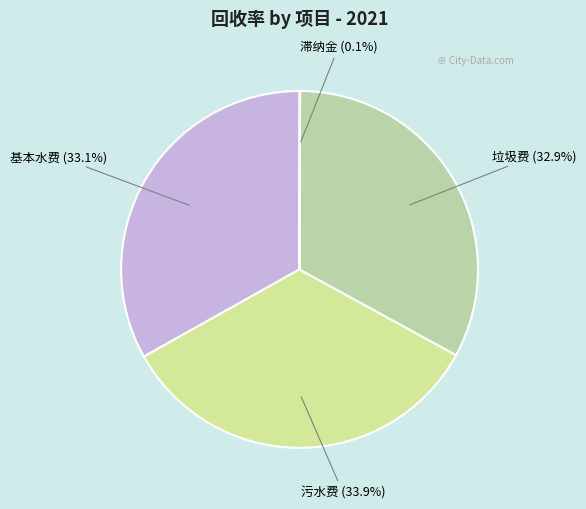

What is the largest slice in the pie chart?

污水费